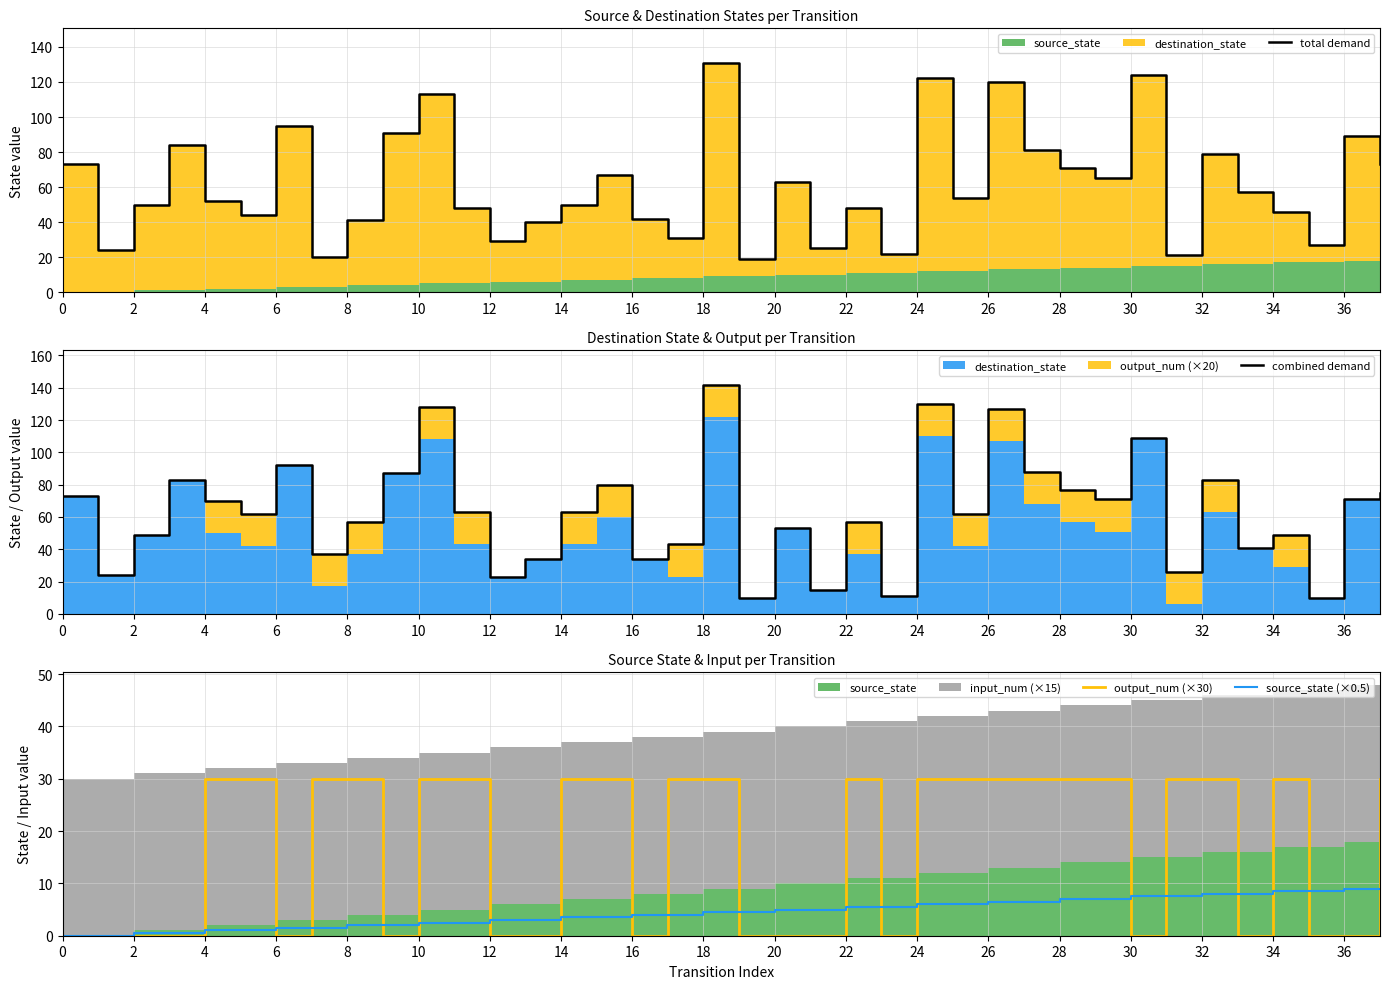

What is the maximum value for source_state (×0.5)?

9.0